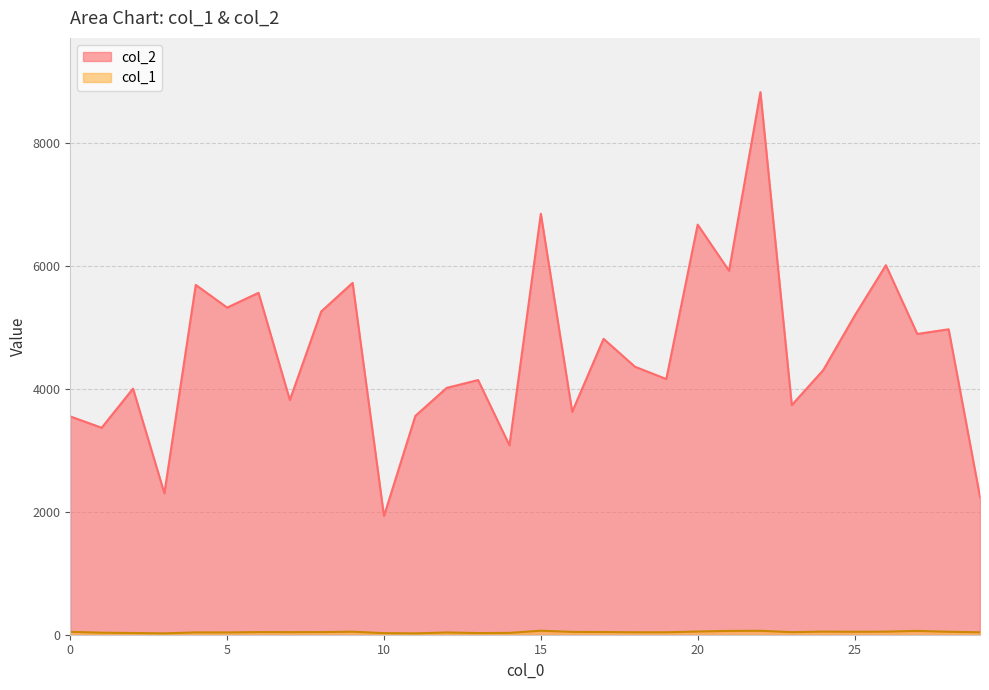

Reading left to right, list all the values displayed in this chart.

col_2: 3551	3366	4003	2300	5690	5321	5561	3817	5258	5723	1930	3559	4015	4142	3080	6847	3625	4813	4359	4159	6670	5919	8825	3735	4302	5185	6010	4892	4968	2240
col_1: 47	33	28	22	38	37	43	42	43	49	26	22	37	27	30	65	46	44	40	40	52	62	64	42	51	48	50	62	48	40